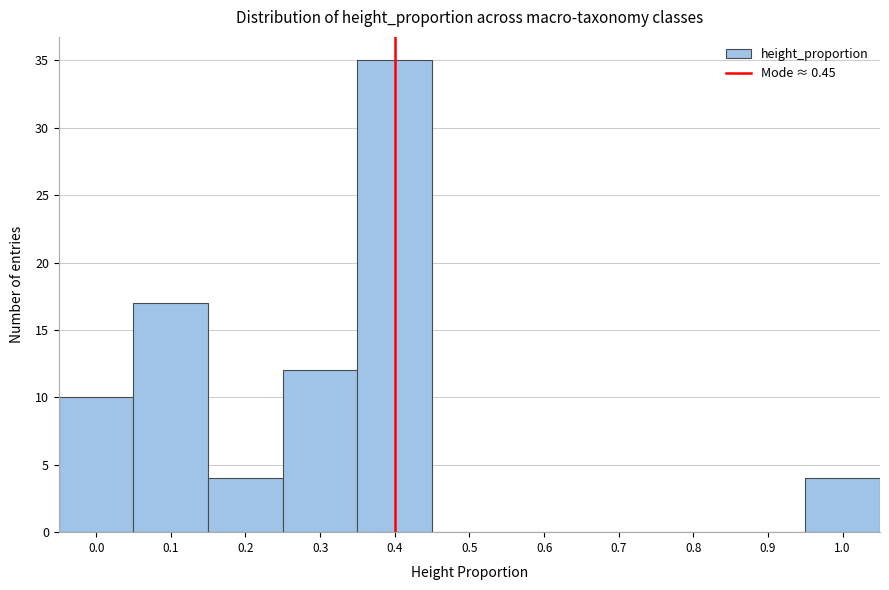

Reading left to right, list all the values displayed in this chart.

0.0=10	0.1=17	0.2=4	0.3=12	0.4=35	0.5=0	0.6=0	0.7=0	0.8=0	0.9=0	1.0=4